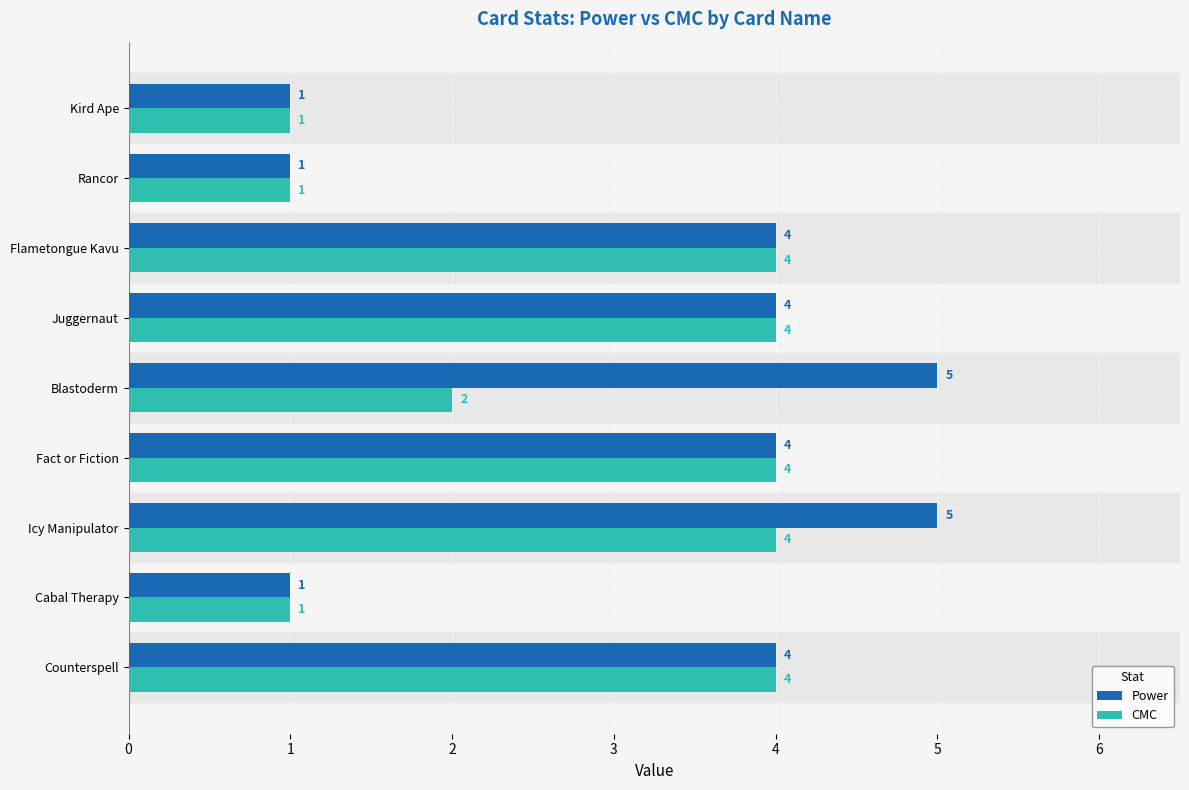

What is the sum of all Power values?

29